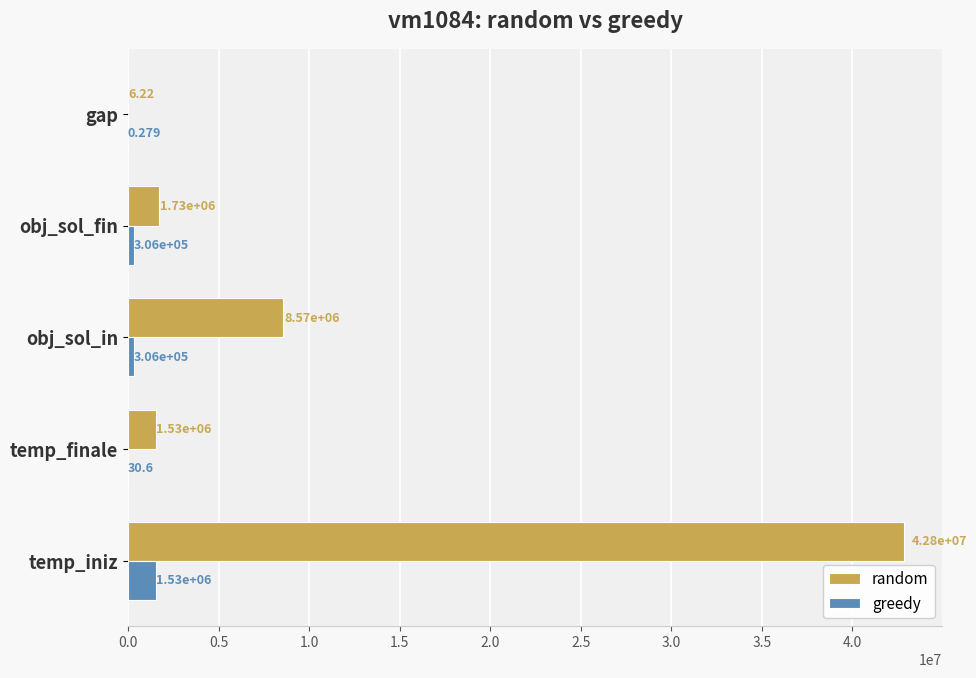

What are all the series names shown in the legend?

random, greedy